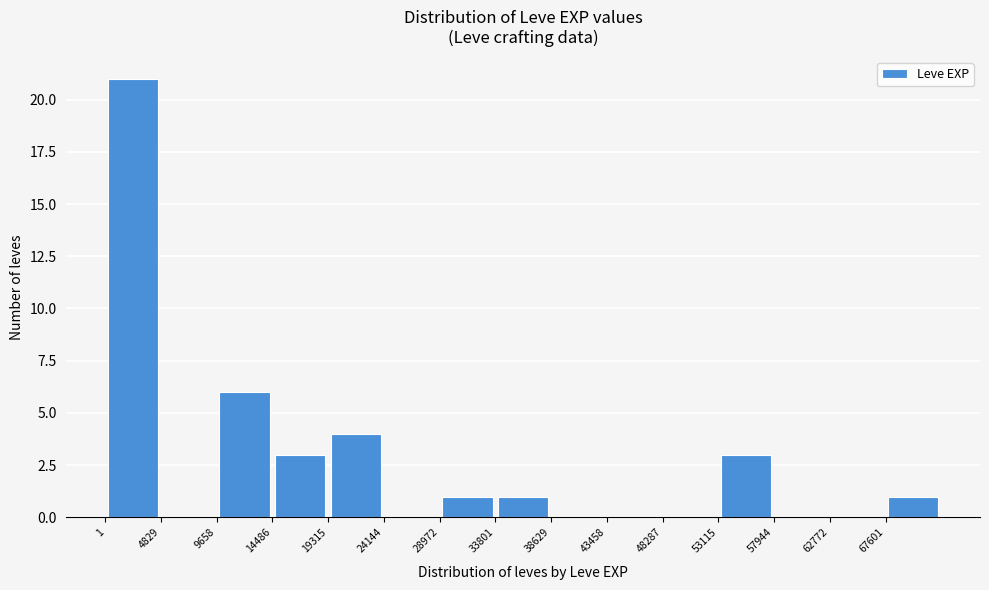

Reading left to right, transcribe this chart: for each bar, give the range it covers on the x-axis and its height. Neither the bar edges nor the heights are printed on the chart, so give them approximately, as read against the axes.

0 to 5000: 21
5000 to 9500: 0
9500 to 14500: 6
14500 to 19500: 3
19500 to 24000: 4
24000 to 29000: 0
29000 to 34000: 1
34000 to 38500: 1
38500 to 43500: 0
43500 to 48500: 0
48500 to 53000: 0
53000 to 58000: 3
58000 to 63000: 0
63000 to 67500: 0
67500 to 72500: 1